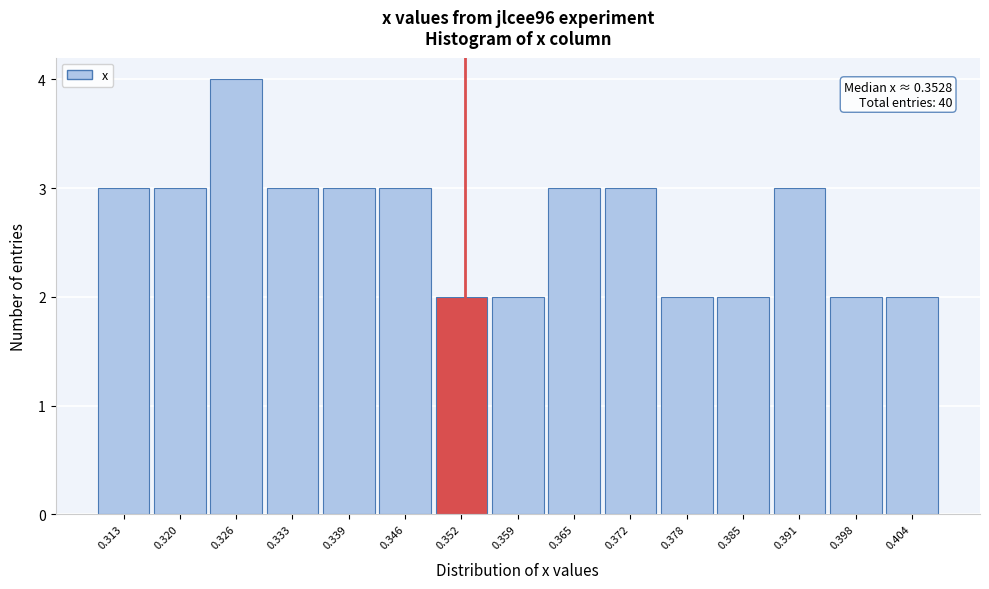

Over which range of the x-axis is the bar tallest?

0.323 to 0.330